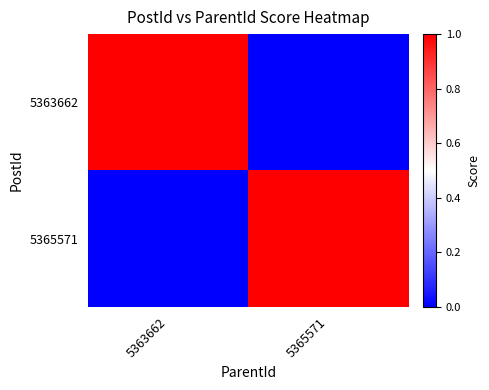

What is the difference between the highest and lowest values at 5363662?

1